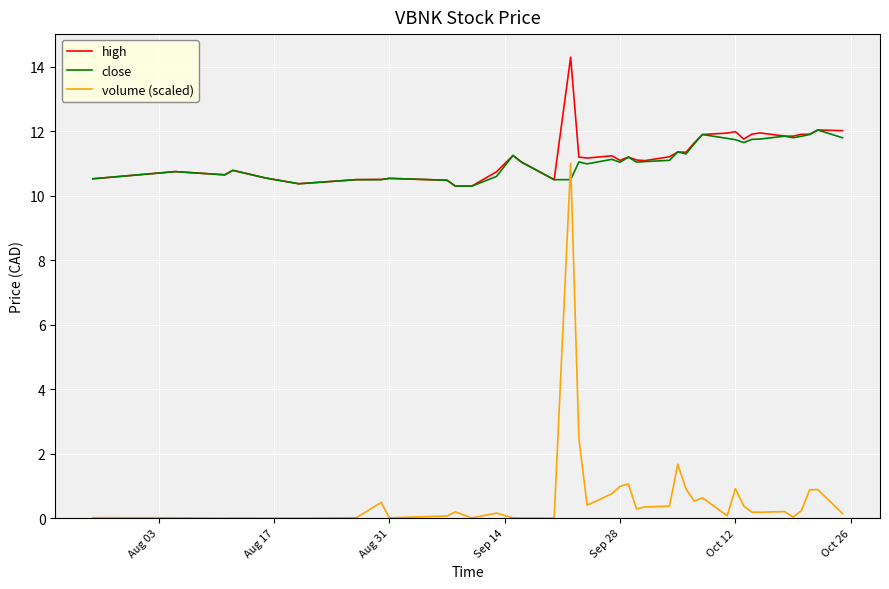

List the series in order of their peak value, lowest first.

volume (scaled), close, high